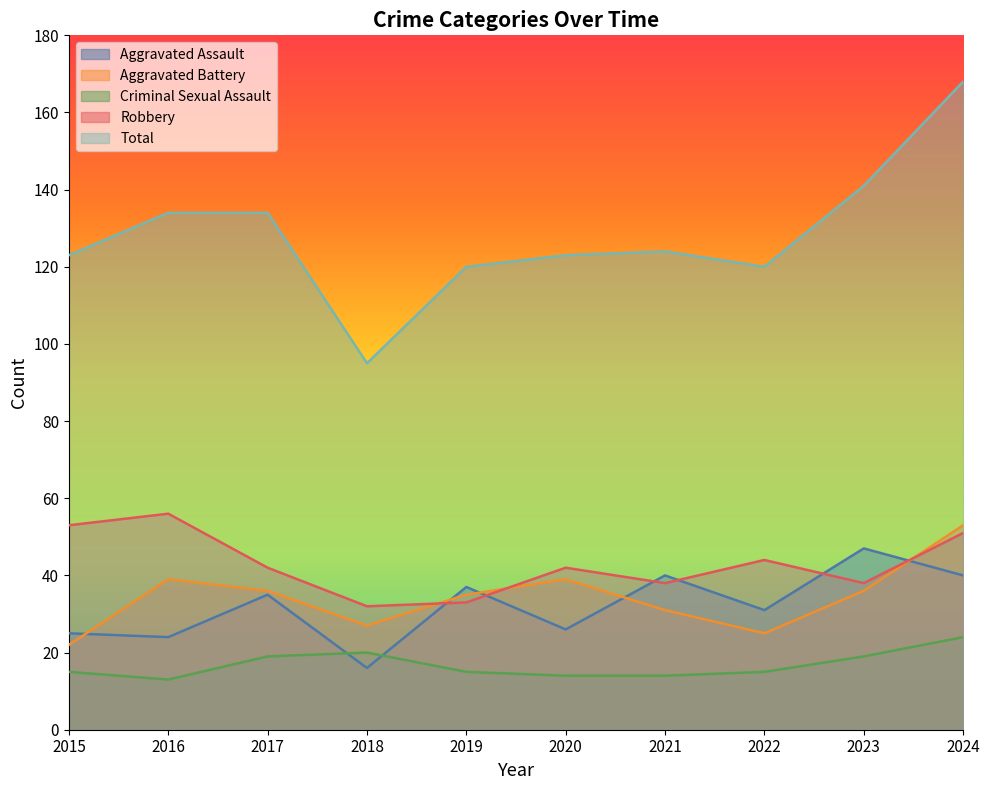

What is the difference between the Aggravated Battery values at 2023 and 2015?

14